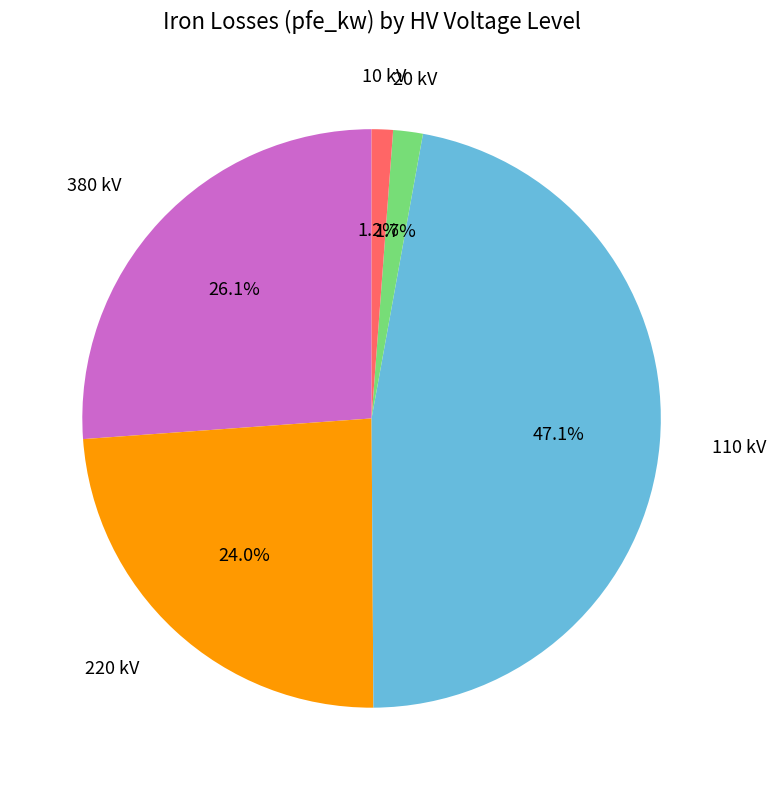

Which has a higher value, 110 kV or 20 kV?

110 kV